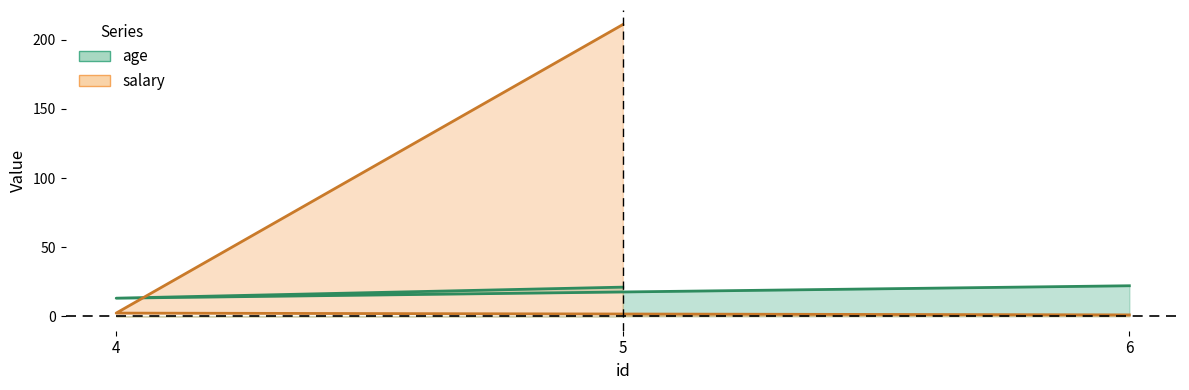

What is the sum of the salary values at 5 and 4?

213.3